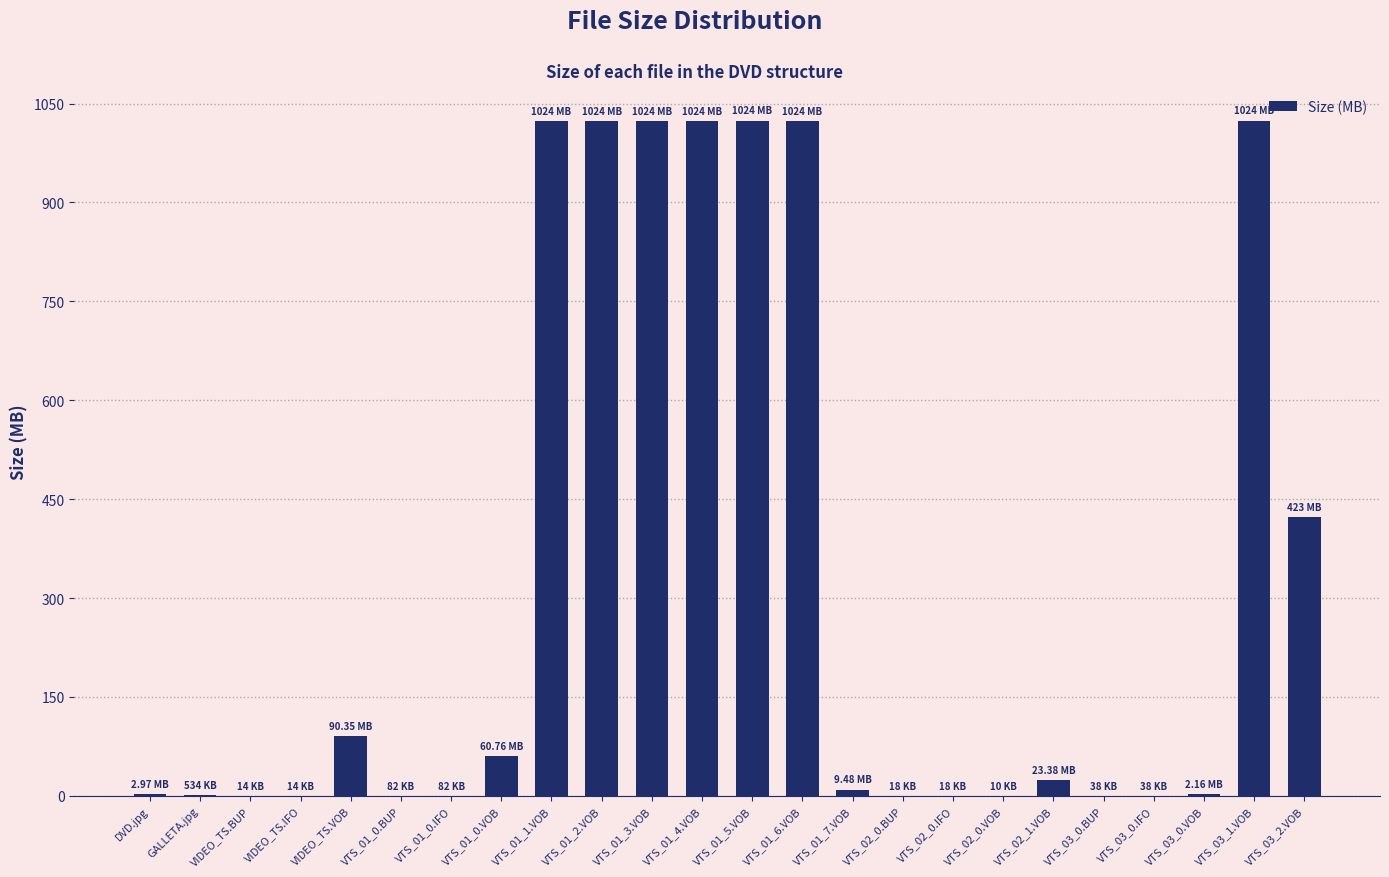

What is the sum of all values?

7779.8